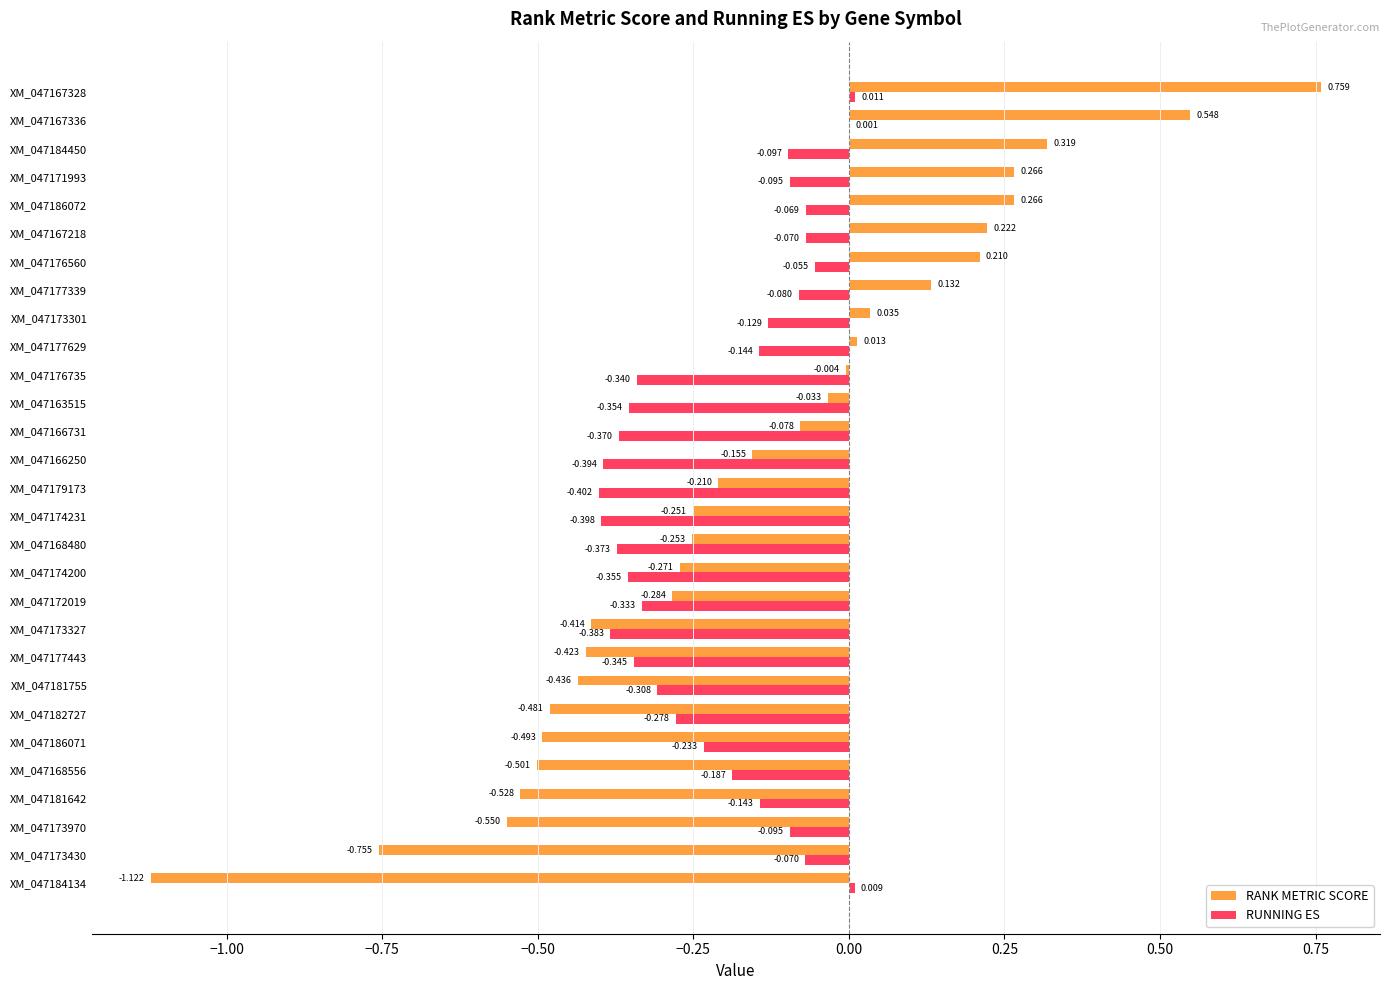

Is the value of RANK METRIC SCORE at XM_047171993 greater than the value of RUNNING ES at XM_047181755?

Yes